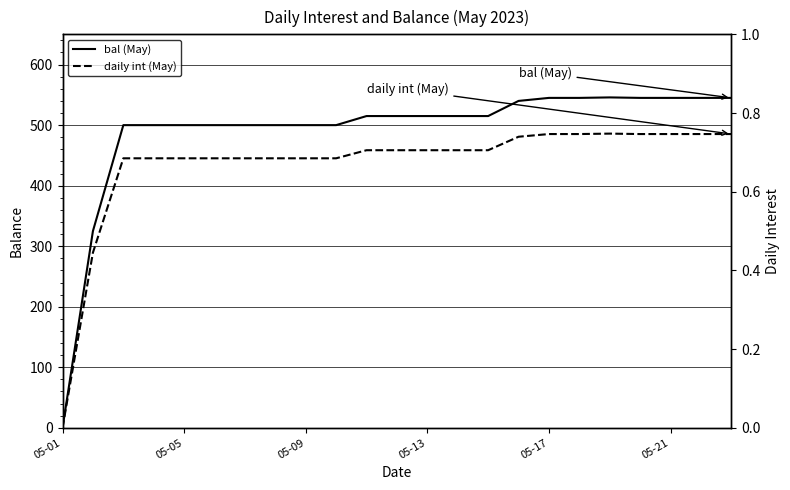

True or false: bal (May) and daily int (May) cross at least once.

False